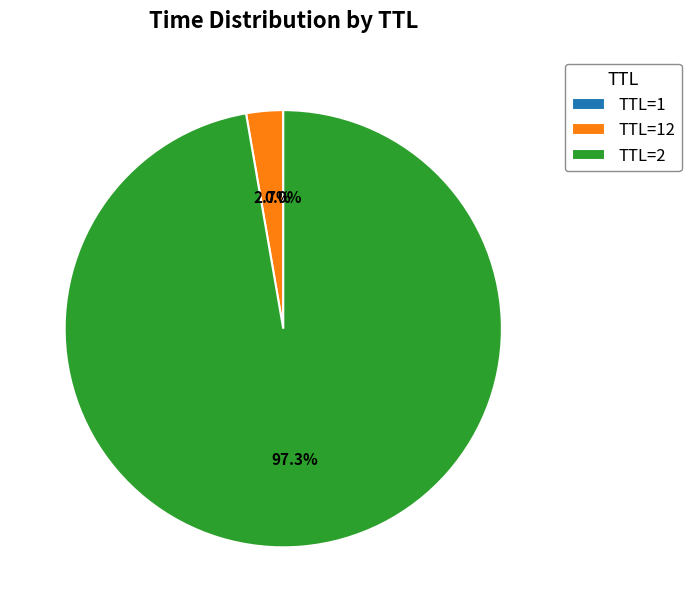

Is there any slice that represents more than half of the pie?

Yes